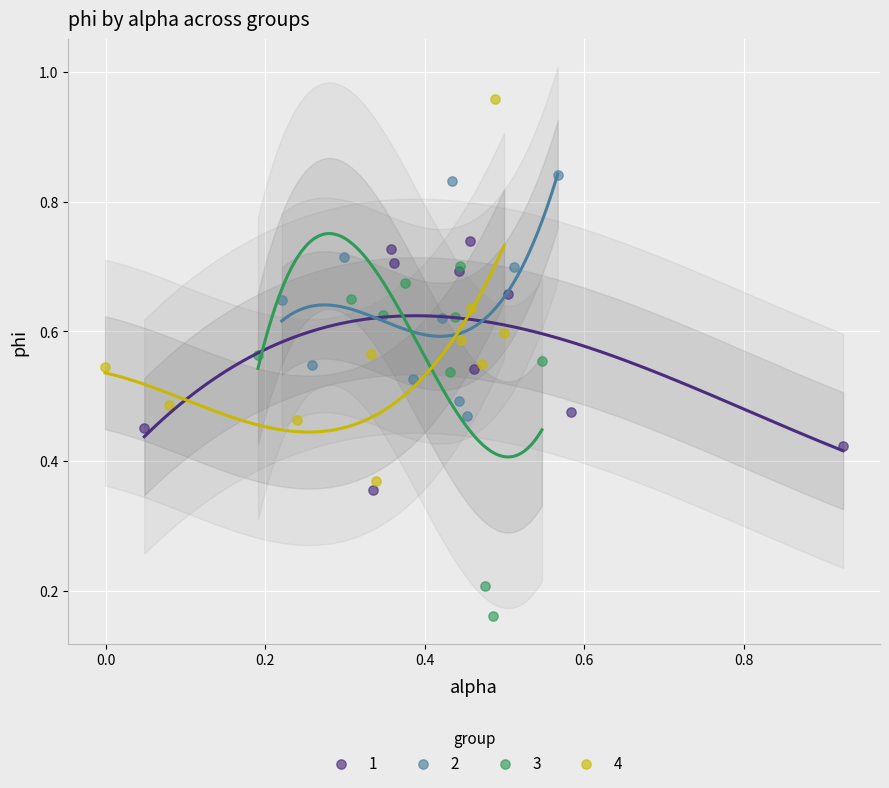

Which series reaches the maximum Y coordinate?

4